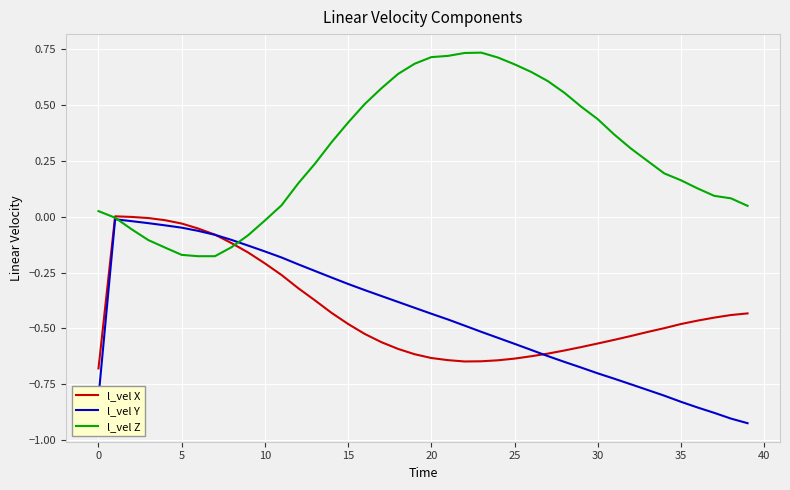

Which series has the largest total across all categories?

l_vel Z